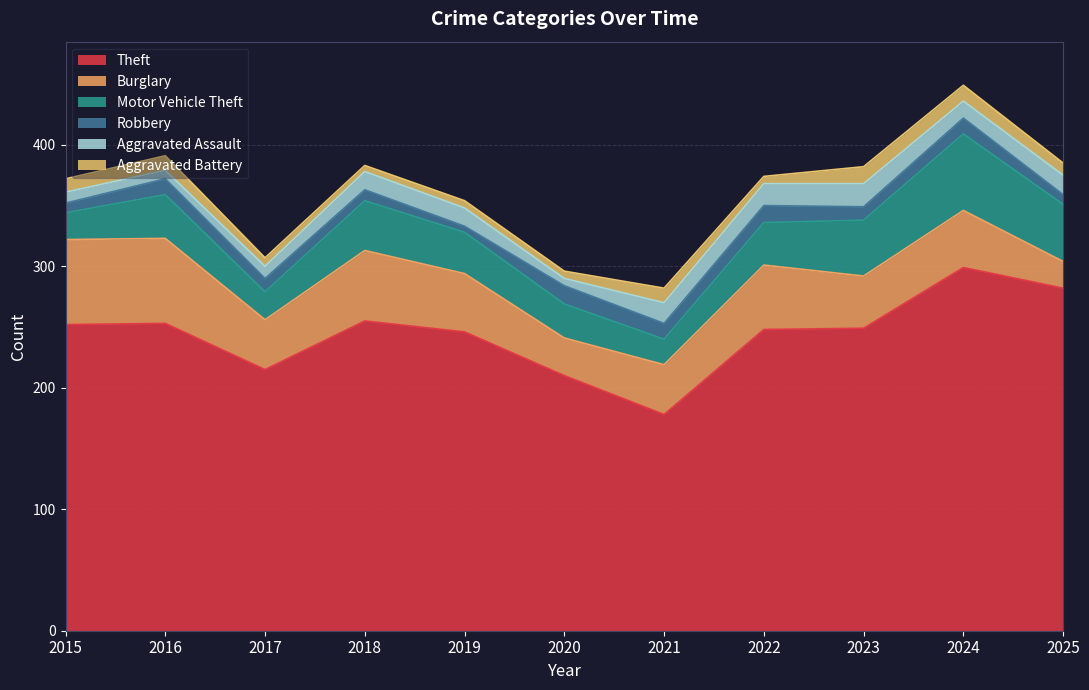

Count the number of categories in the chart.

11